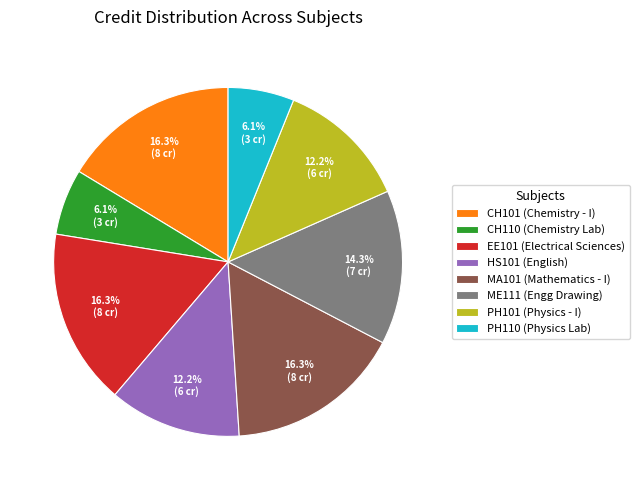

How much of the chart is everything except EE101?

83.7%